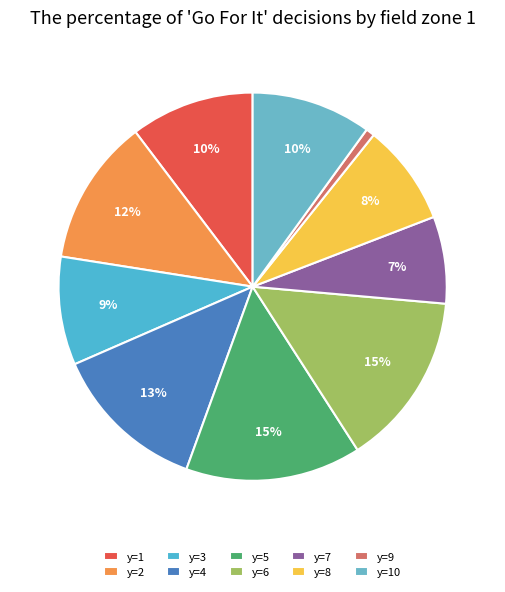

To the nearest percent, what portion does y=1 represent?

10%